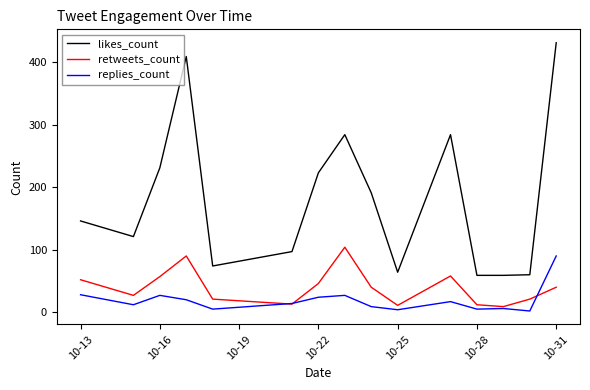

What is the lowest value of the replies_count series?

2